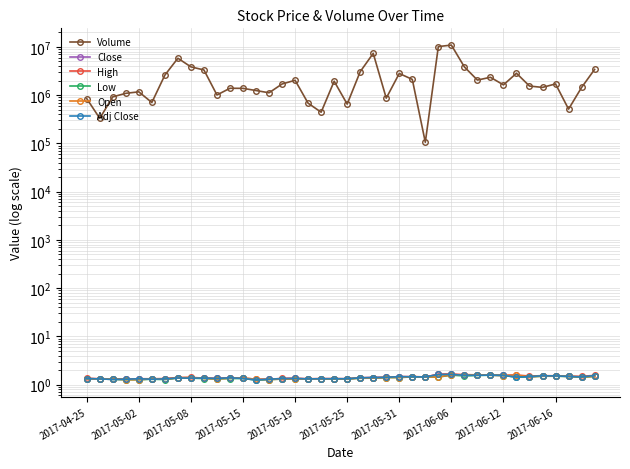

Is it true that Close equals 1.4 at 26?

True